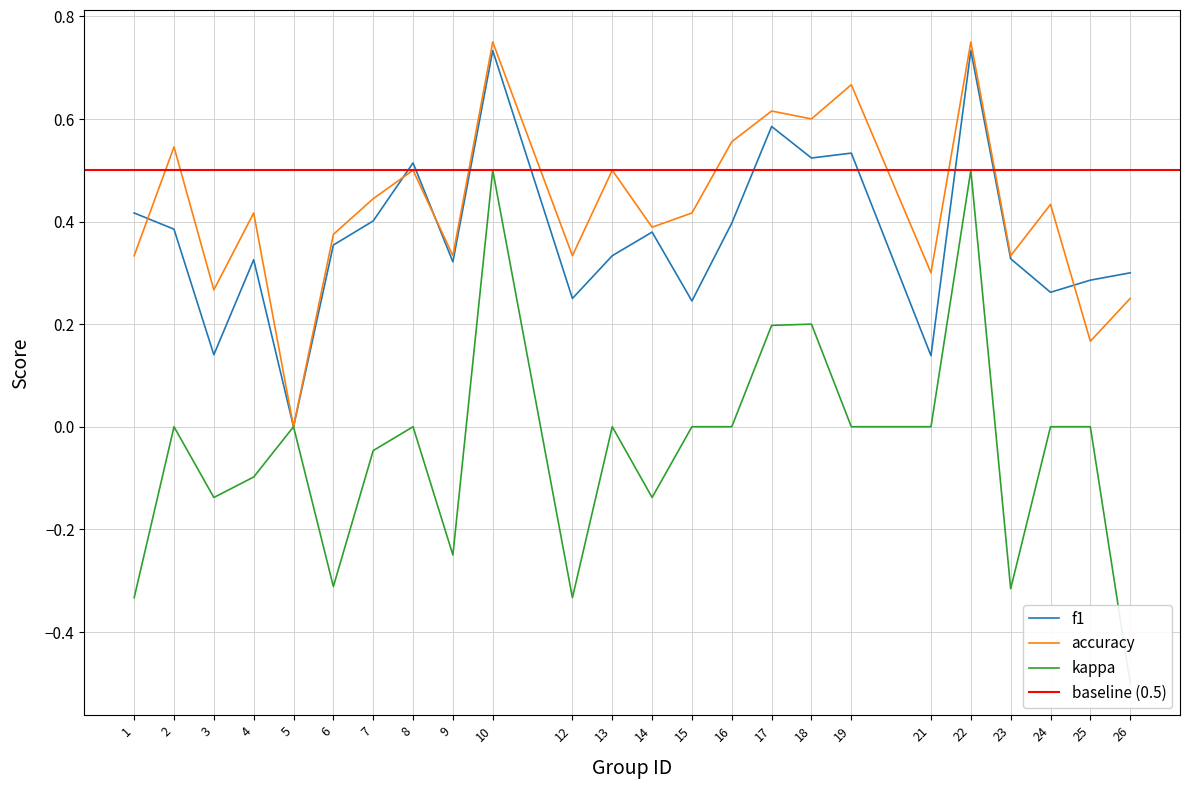

What is the maximum value shown in the chart?

0.8